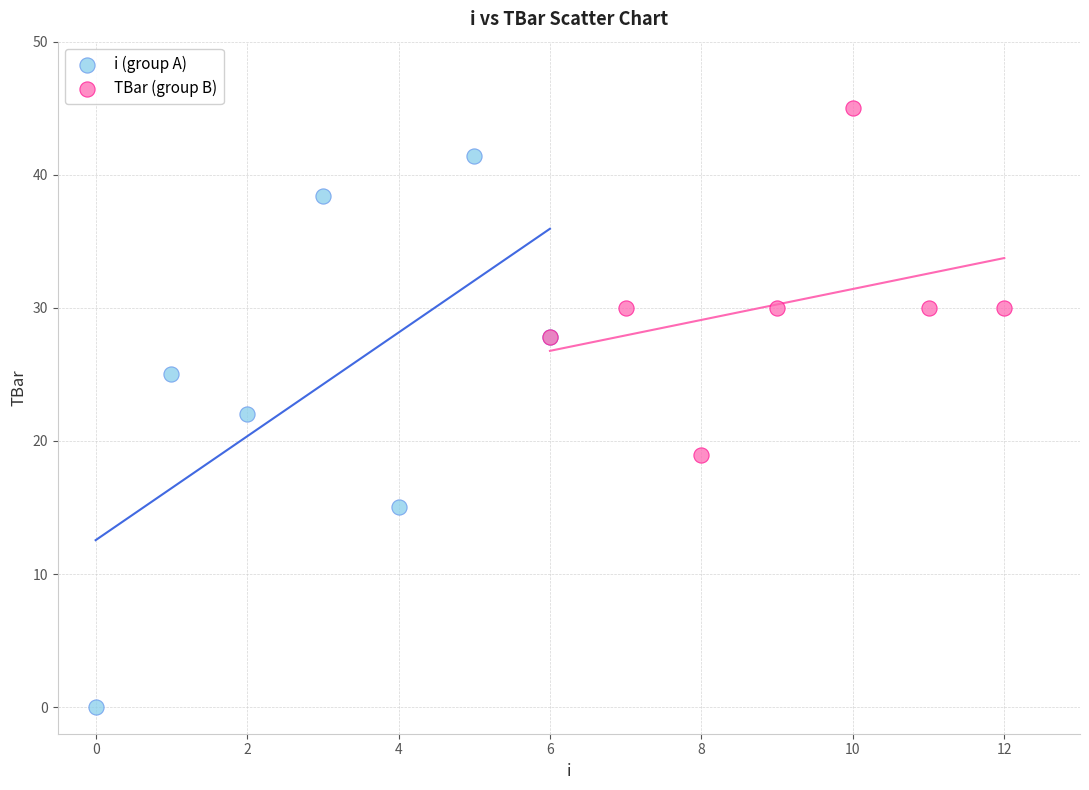

Which series contains the highest Y value?

TBar (group B)